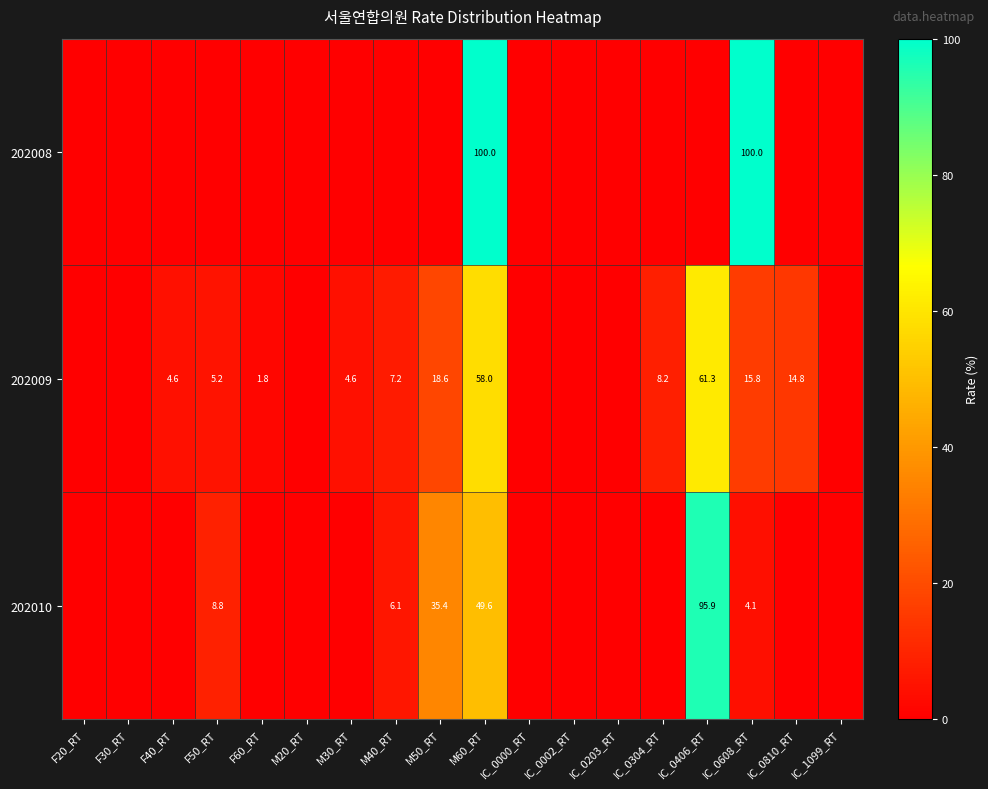

True or false: 202009 has a value of 24.3 at IC_0810_RT.

False